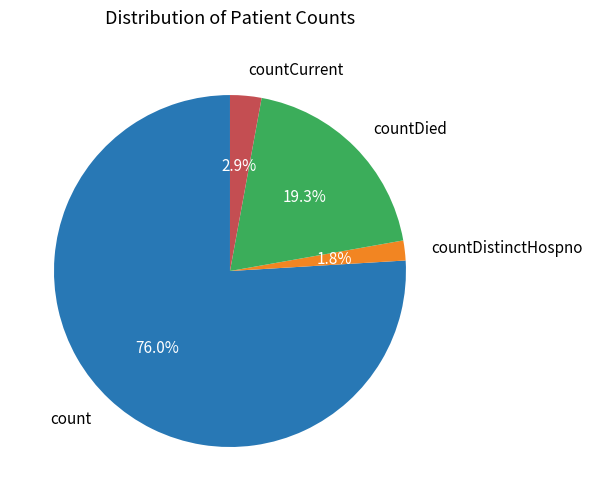

Does any single category account for the majority?

Yes